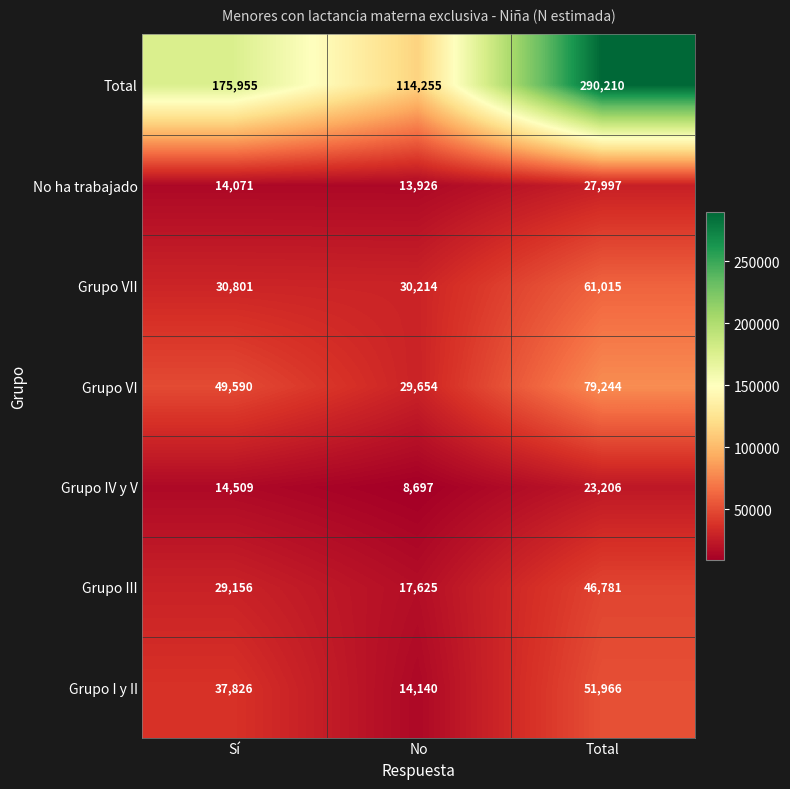

At how many categories does at least one series exceed 98951?

3